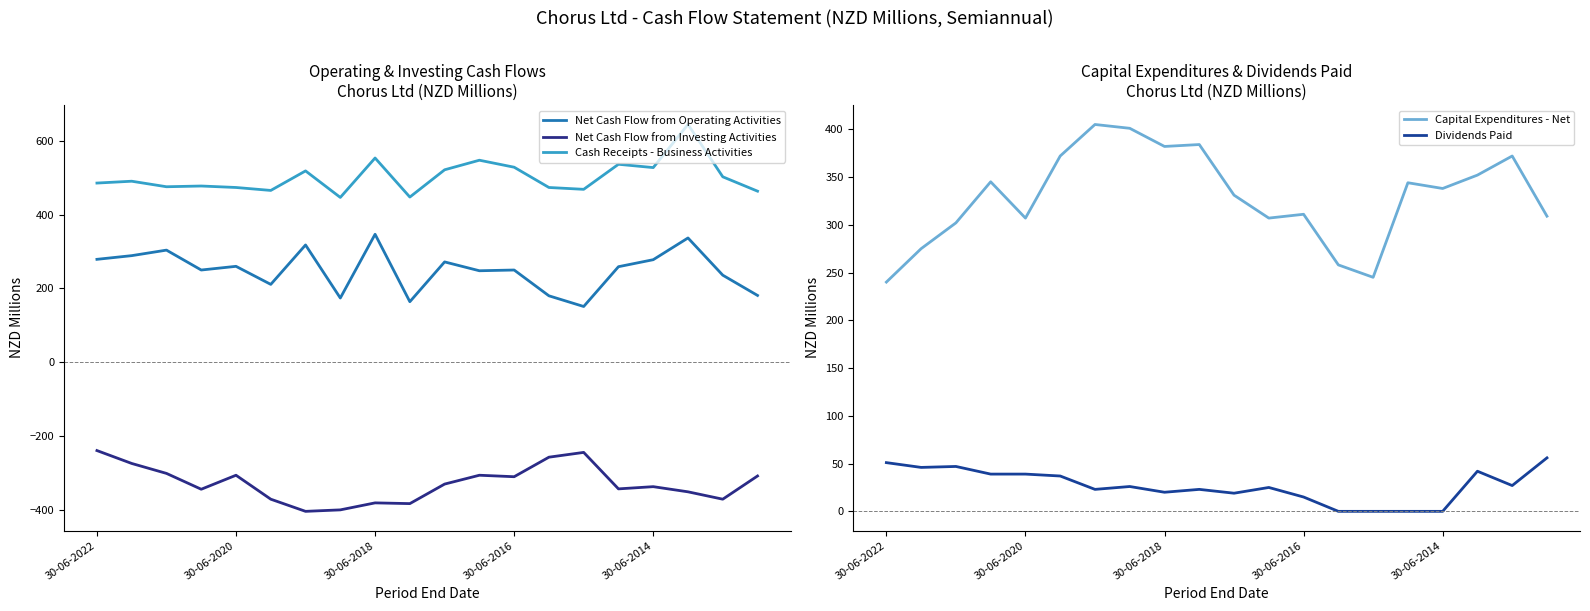

What is the highest value of the Dividends Paid series?

56